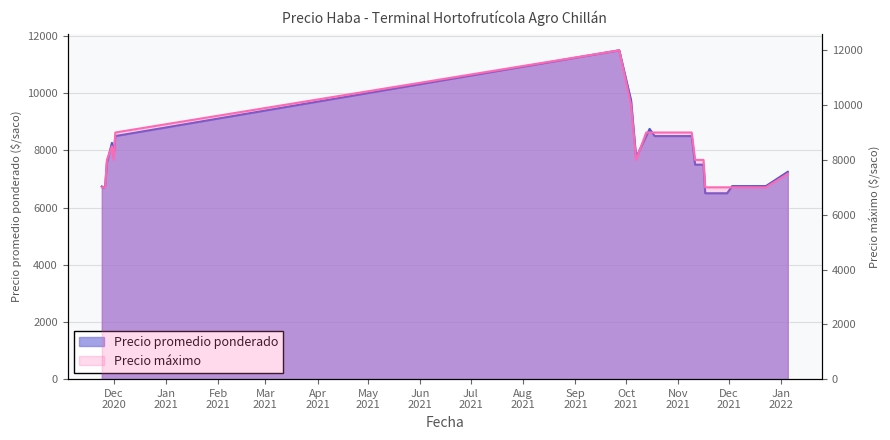

Rank the series by their maximum value, from highest to lowest.

Precio maximo, Precio promedio ponderado